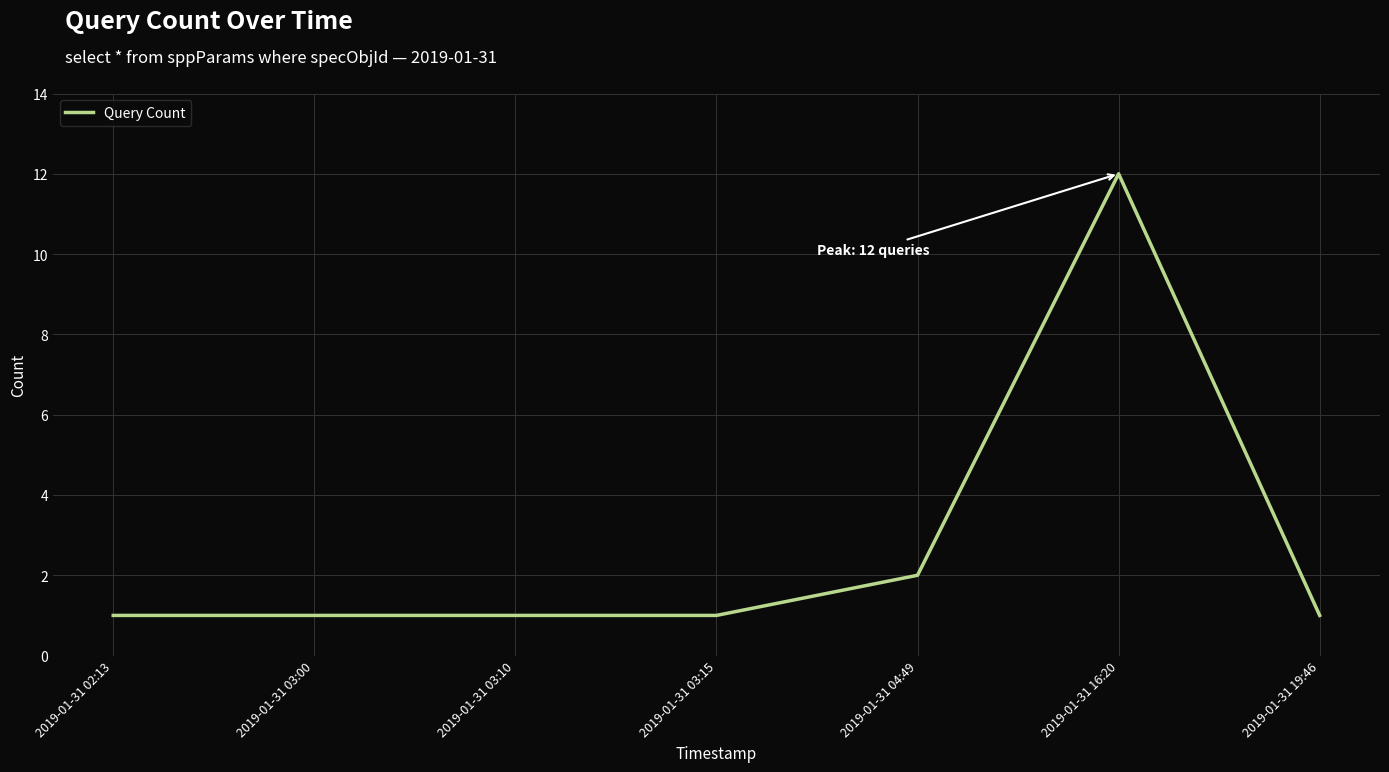

What position from the left is 2019-01-31 03:00?

2